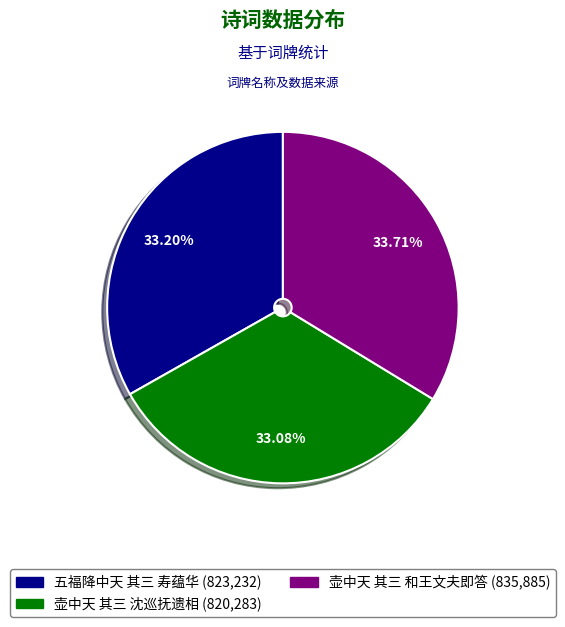

To the nearest percent, what is the difference between the 壶中天 其三 沈巡抚遗相 and 壶中天 其三 和王文夫即答 slice percentages?

1%